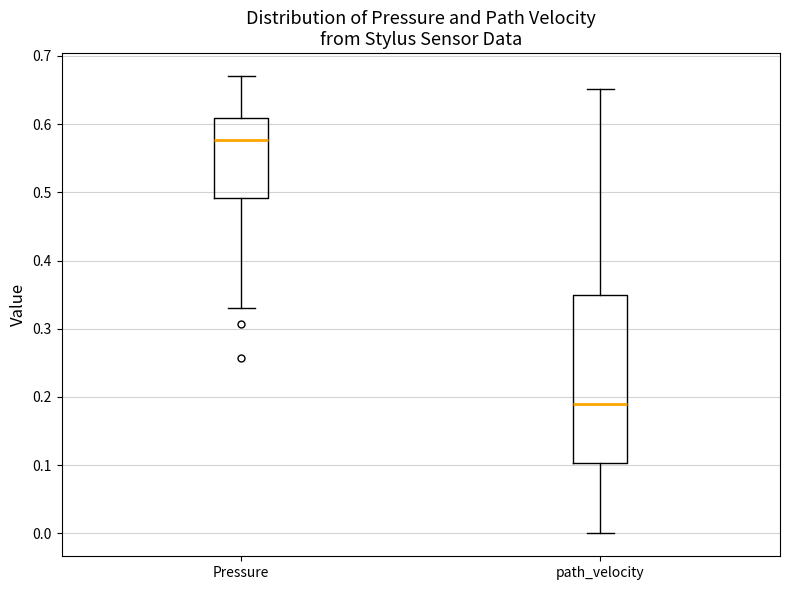

Reading left to right, transcribe this box plot: for each box, give where its median line is, the range the box spans, and where its two whiskers end, as read against the y-axis. The values are not printed on the chart, so give them approximately, as read against the axis.

Pressure: median 0.58, box 0.49 to 0.61, whiskers 0.33 to 0.67
path_velocity: median 0.19, box 0.10 to 0.35, whiskers 0.00 to 0.65